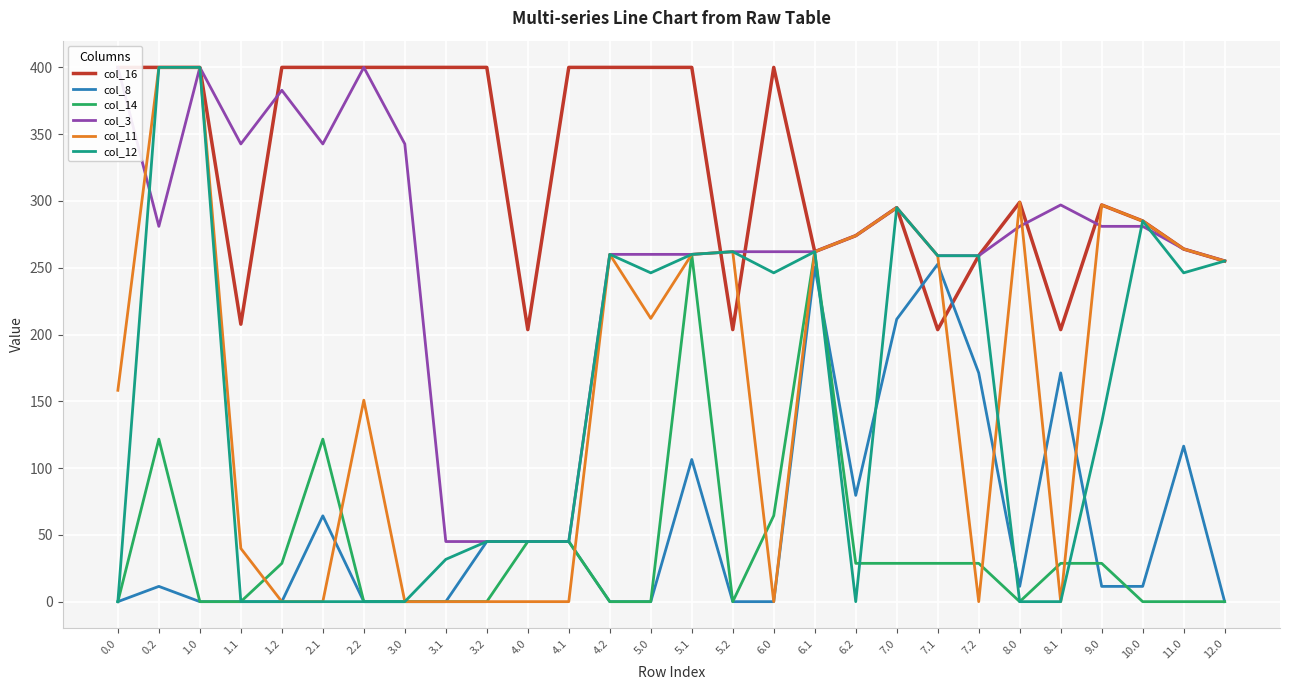

True or false: col_14 and col_16 cross at least once.

False